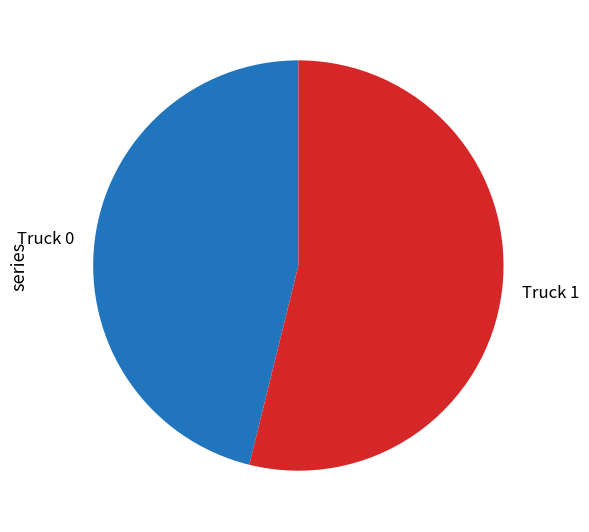

Approximately how many times larger is the value at Truck 1 compared to Truck 0?

1.2